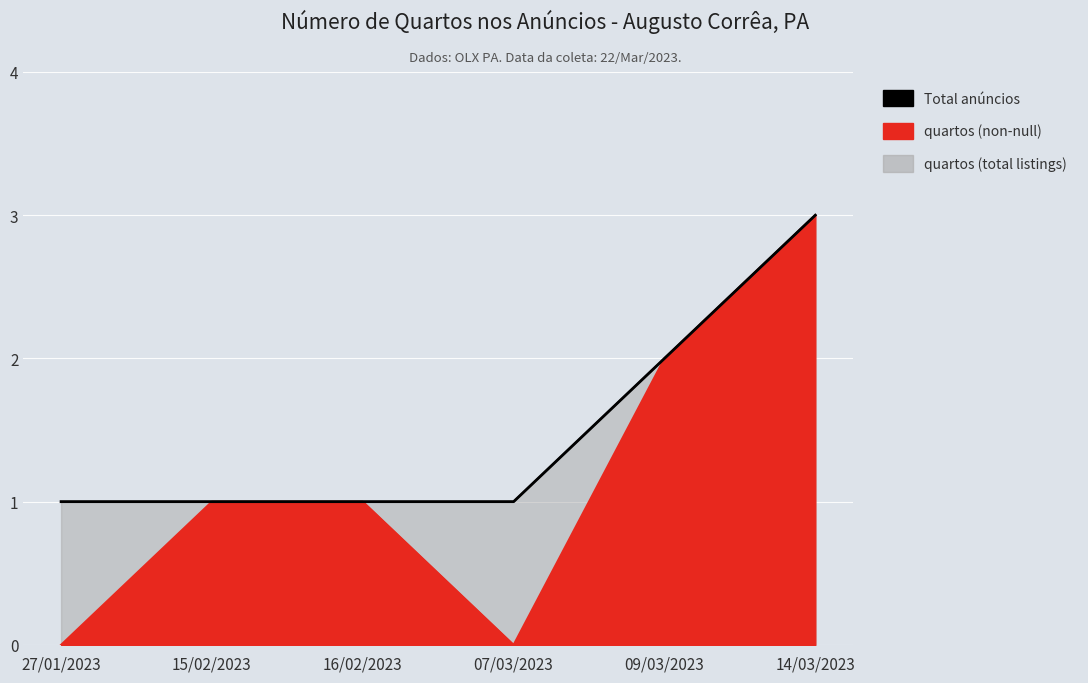

The value at 16/02/2023 is 1. True or false?

True